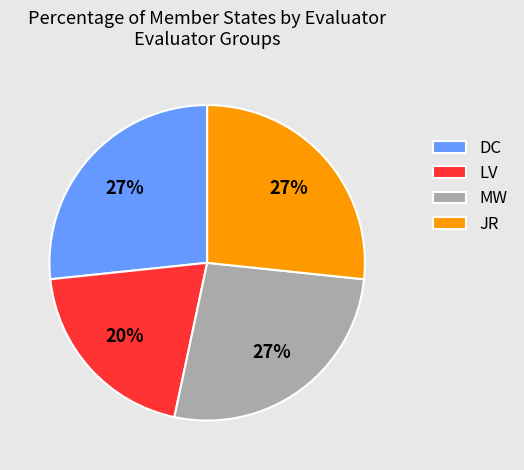

Approximately how many times larger is the value at JR compared to DC?

1.0